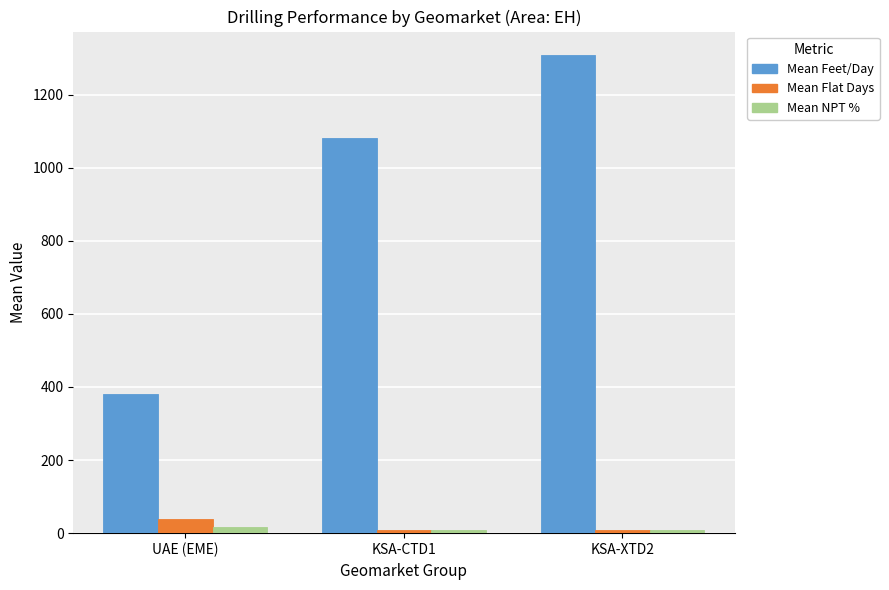

What is the sum of all Mean Flat Days values?

54.7